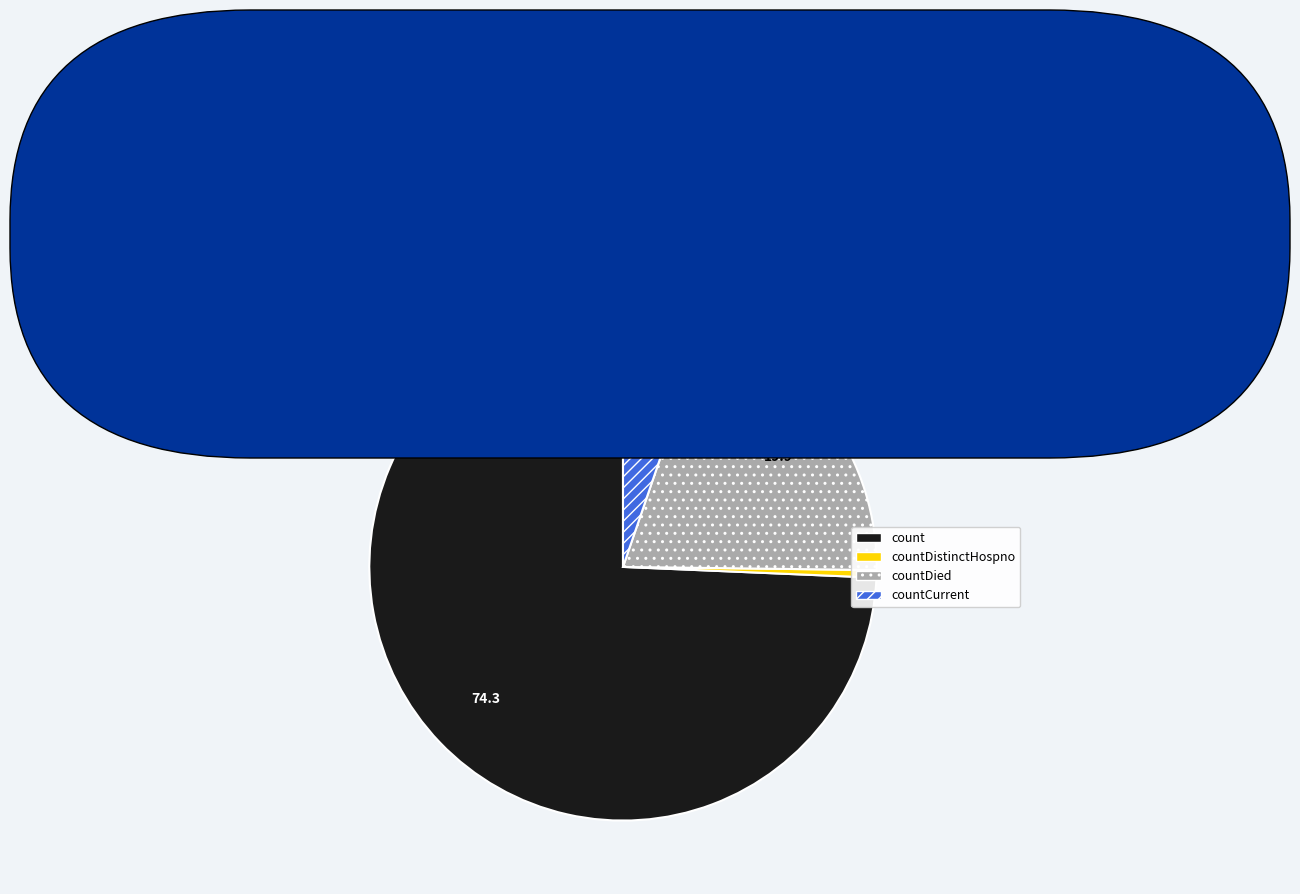

Is it true that countCurrent is 18% of the pie?

False